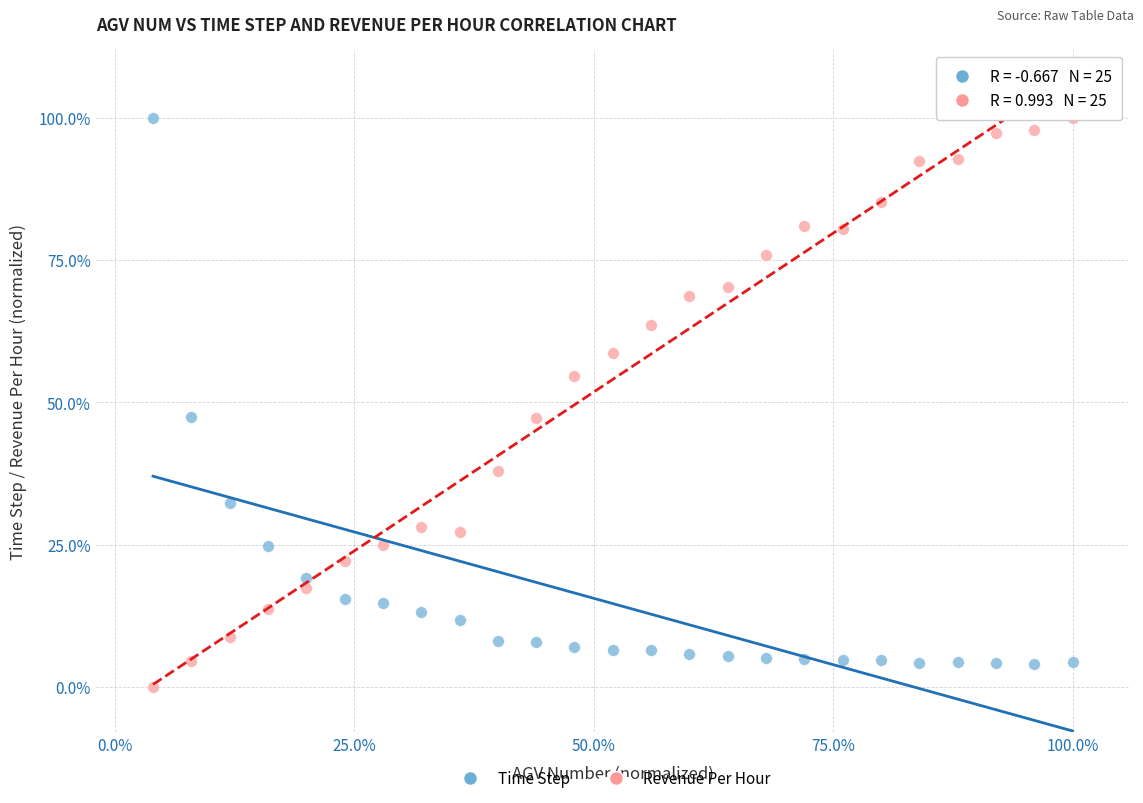

What are all the series names shown in the legend?

Time Step, Revenue Per Hour